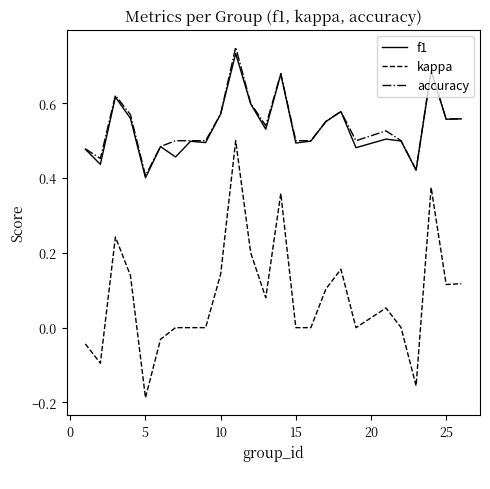

True or false: kappa and accuracy intersect in this chart.

False